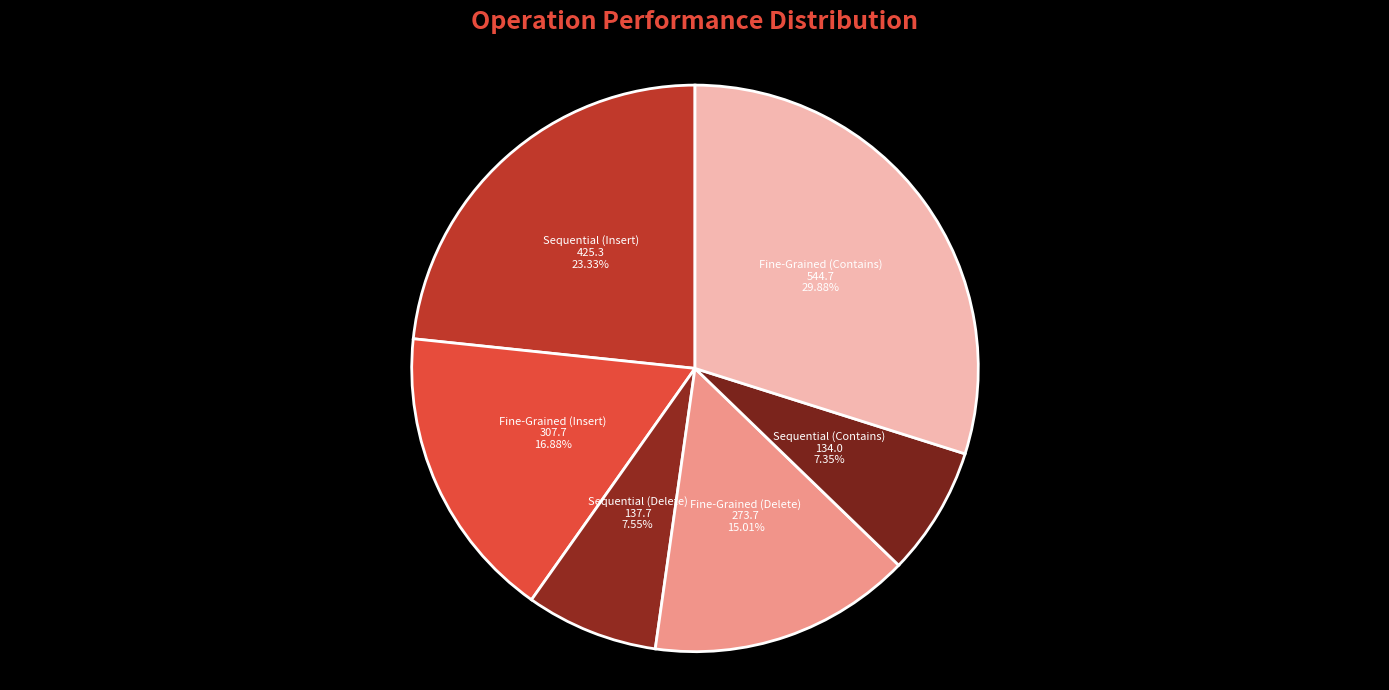

Count the number of slices in the pie.

6